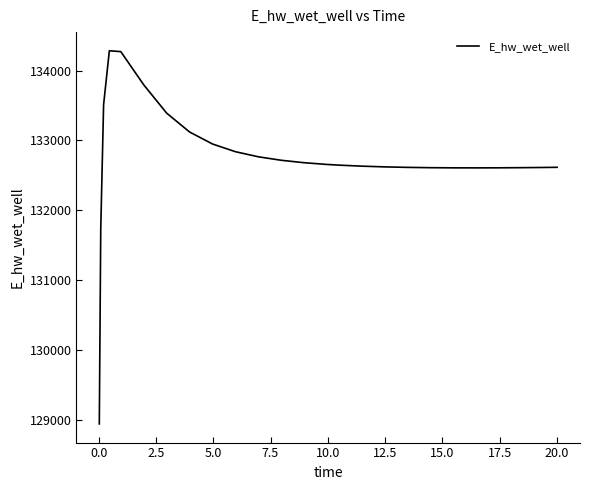

What is the greatest value displayed?

134284.0